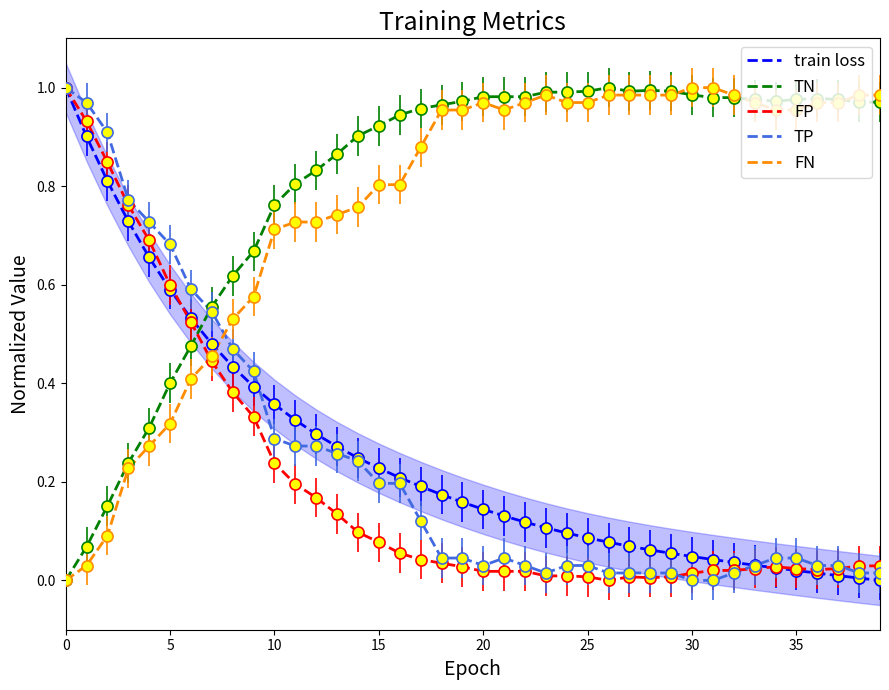

Reading left to right, what are all the values shown in this chart?

train loss: 1.0	0.9	0.8	0.7	0.7	0.6	0.5	0.5	0.4	0.4	0.4	0.3	0.3	0.3	0.2	0.2	0.2	0.2	0.2	0.2	0.1	0.1	0.1	0.1	0.1	0.1	0.1	0.1	0.1	0.1	0.0	0.0	0.0	0.0	0.0	0.0	0.0	0.0	0.0	0.0
TN: 0.0	0.1	0.2	0.2	0.3	0.4	0.5	0.6	0.6	0.7	0.8	0.8	0.8	0.9	0.9	0.9	0.9	1.0	1.0	1.0	1.0	1.0	1.0	1.0	1.0	1.0	1.0	1.0	1.0	1.0	1.0	1.0	1.0	1.0	1.0	1.0	1.0	1.0	1.0	1.0
FP: 1.0	0.9	0.8	0.8	0.7	0.6	0.5	0.4	0.4	0.3	0.2	0.2	0.2	0.1	0.1	0.1	0.1	0.0	0.0	0.0	0.0	0.0	0.0	0.0	0.0	0.0	0.0	0.0	0.0	0.0	0.0	0.0	0.0	0.0	0.0	0.0	0.0	0.0	0.0	0.0
TP: 1.0	1.0	0.9	0.8	0.7	0.7	0.6	0.5	0.5	0.4	0.3	0.3	0.3	0.3	0.2	0.2	0.2	0.1	0.0	0.0	0.0	0.0	0.0	0.0	0.0	0.0	0.0	0.0	0.0	0.0	0.0	0.0	0.0	0.0	0.0	0.0	0.0	0.0	0.0	0.0
FN: 0.0	0.0	0.1	0.2	0.3	0.3	0.4	0.5	0.5	0.6	0.7	0.7	0.7	0.7	0.8	0.8	0.8	0.9	1.0	1.0	1.0	1.0	1.0	1.0	1.0	1.0	1.0	1.0	1.0	1.0	1.0	1.0	1.0	1.0	1.0	1.0	1.0	1.0	1.0	1.0